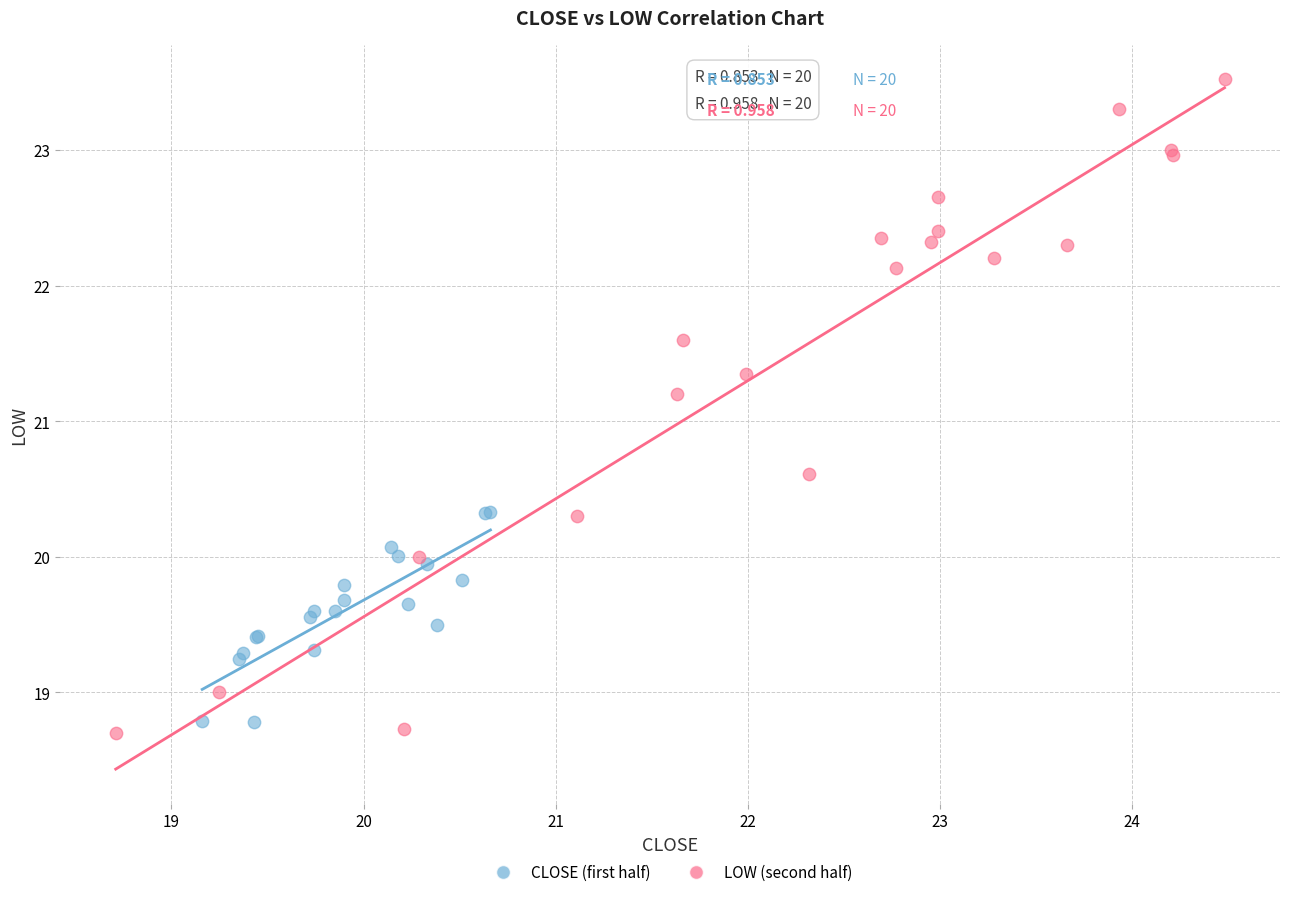

Which series has the largest Y range (max minus min)?

LOW (second half)